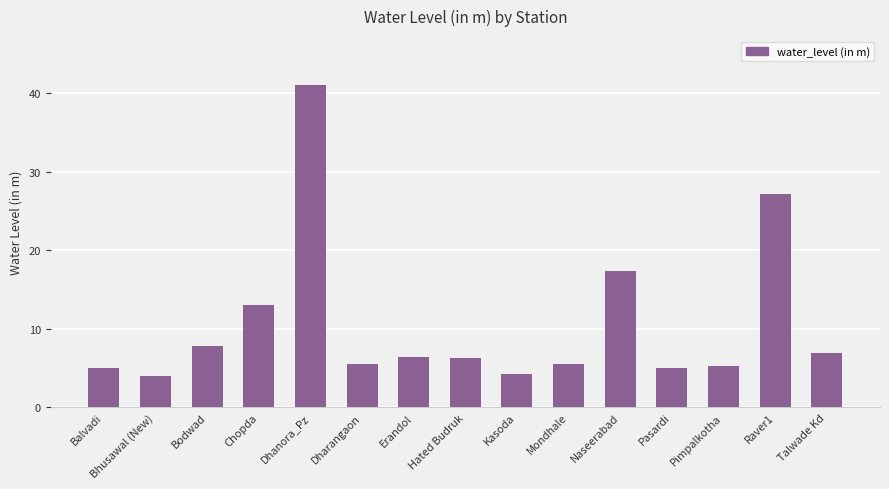

What is the value of the 9th bar from the left?

4.2